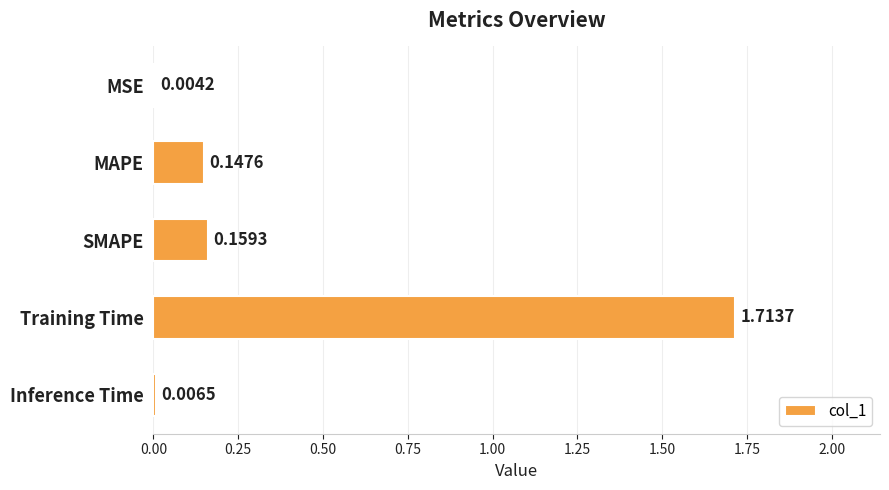

Where is the data nearest to the value 0?

MSE